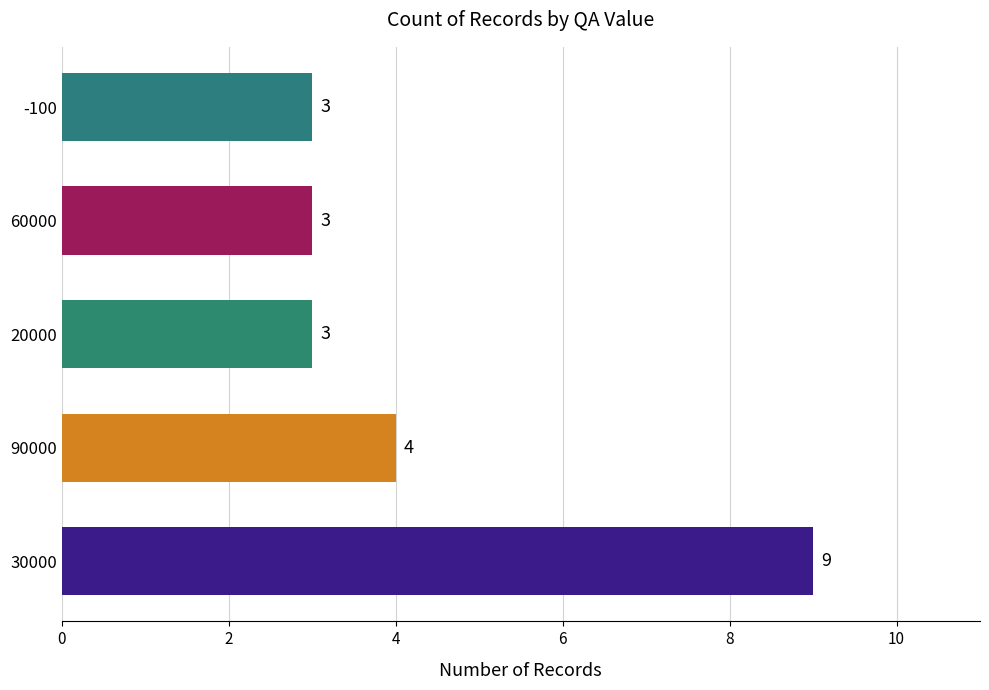

Which has a higher value, 90000 or -100?

90000